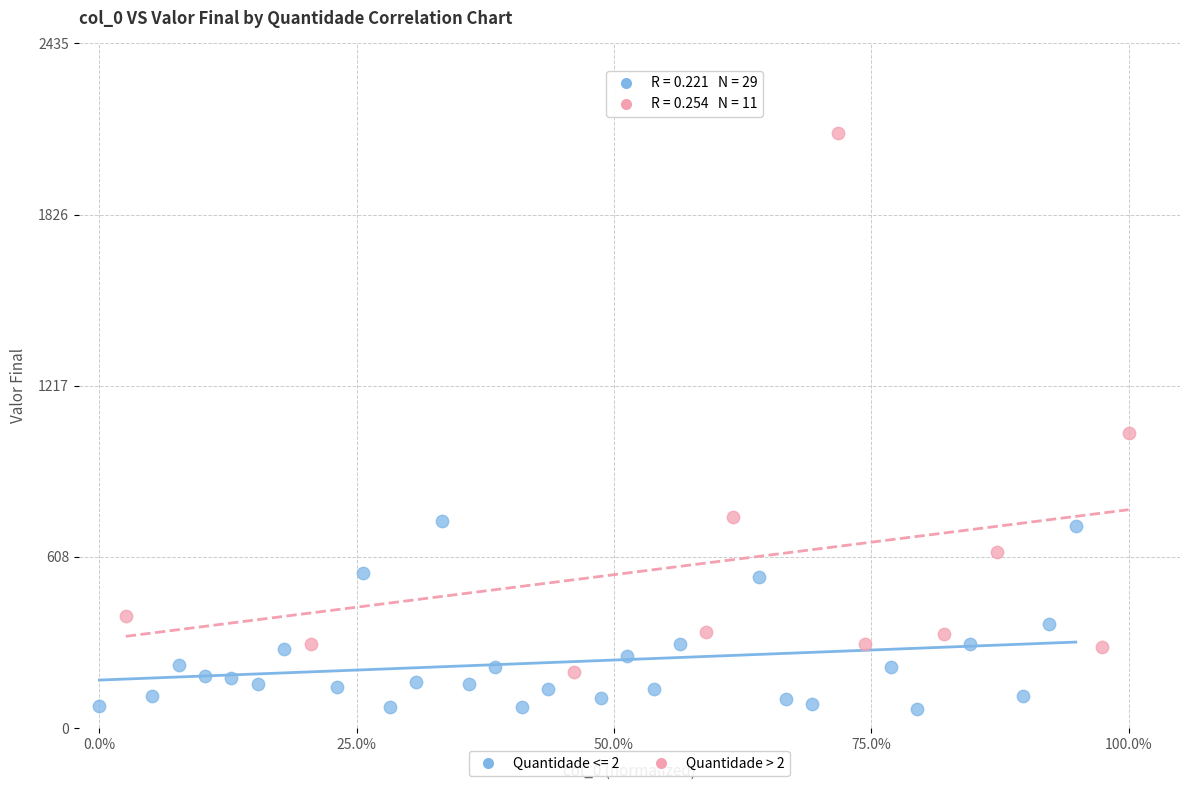

Which series has the largest Y range (max minus min)?

Quantidade > 2